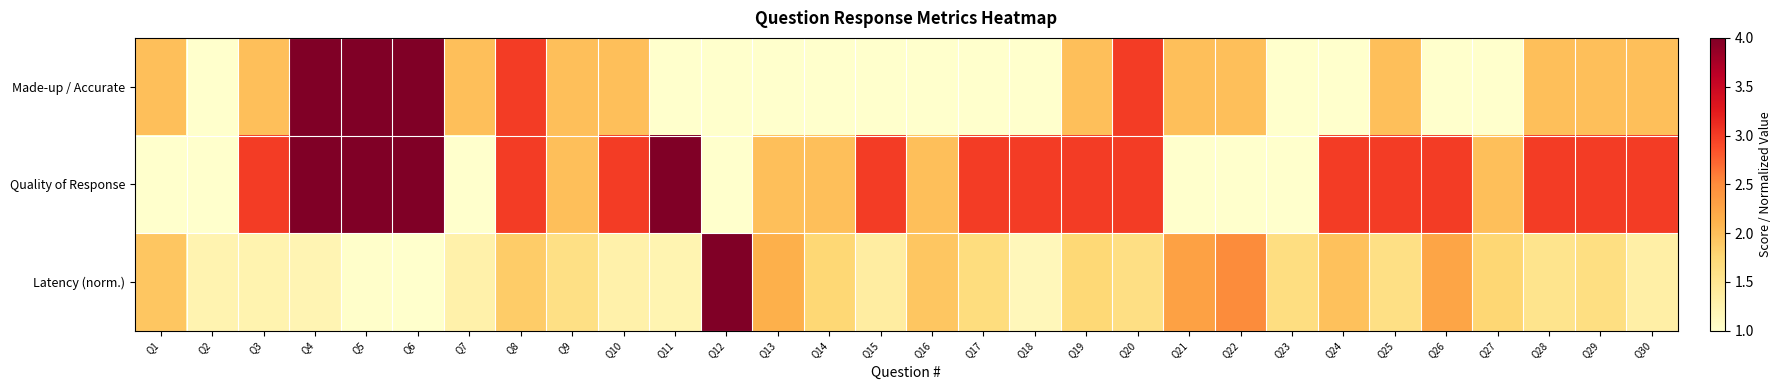

What is the spread (max minus min) of values at Q14?

1.0